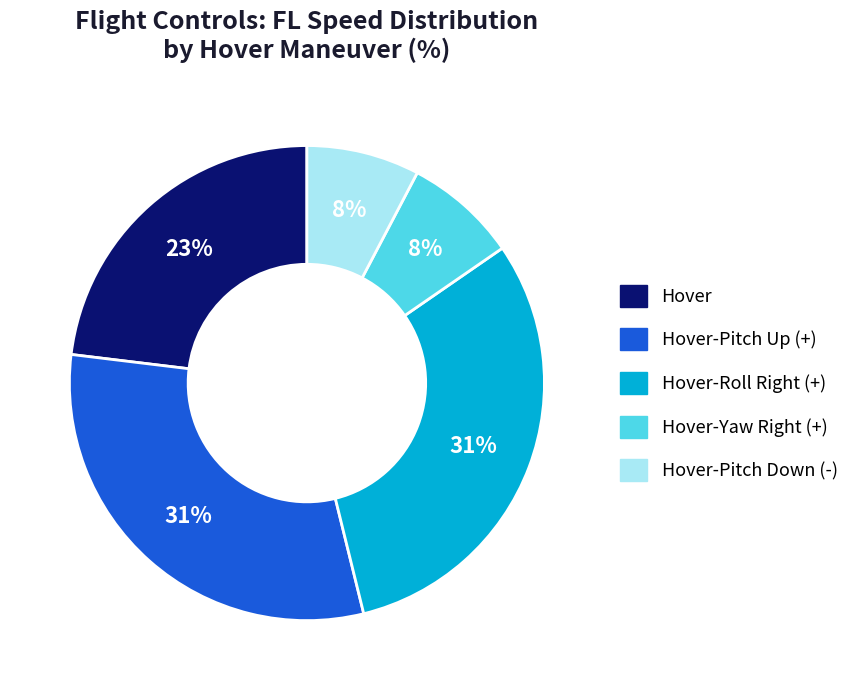

To the nearest percent, what percentage of the pie is Hover-Pitch Up (+)?

31%